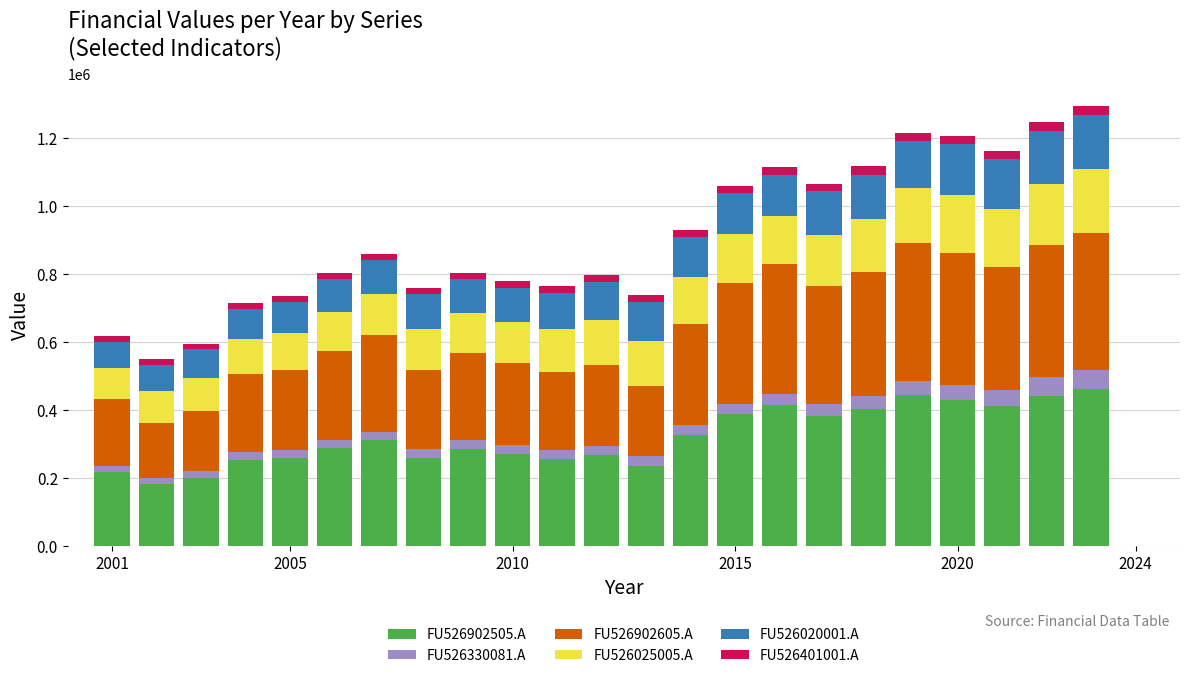

What is the maximum value for FU526902505.A?

460509